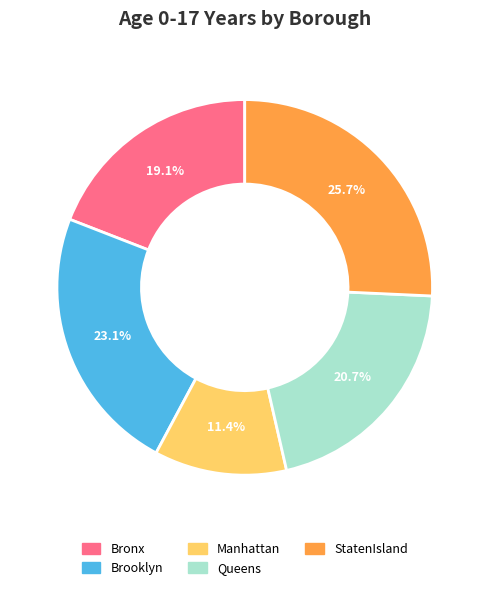

Which category has the smallest portion of the pie?

Manhattan